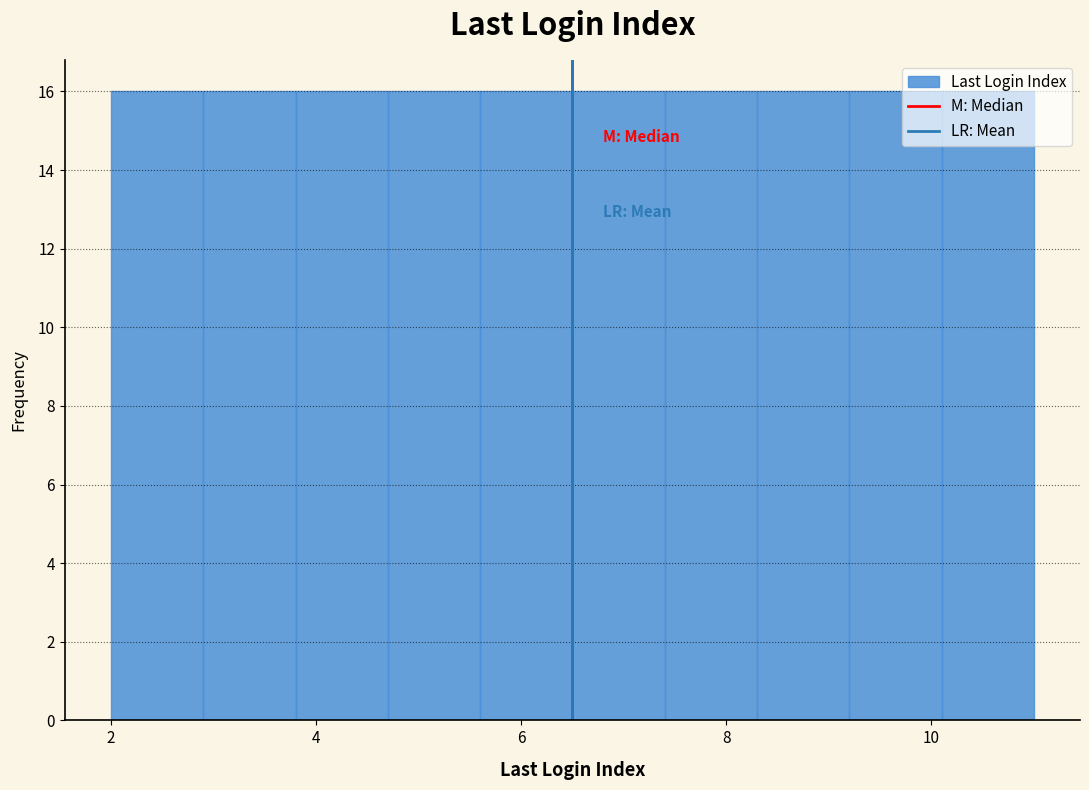

How tall is the bar that spans 6.5 to 7.4 on the x-axis? Neither the bar edges nor the heights are printed on the chart, so give them approximately, as read against the axes.

16